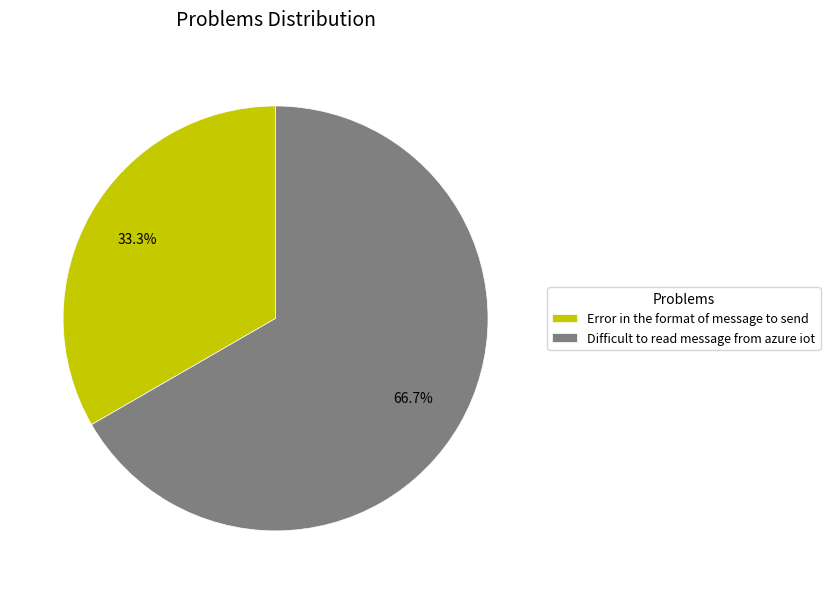

Which category has the biggest portion of the pie?

Difficult to read message from azure iot